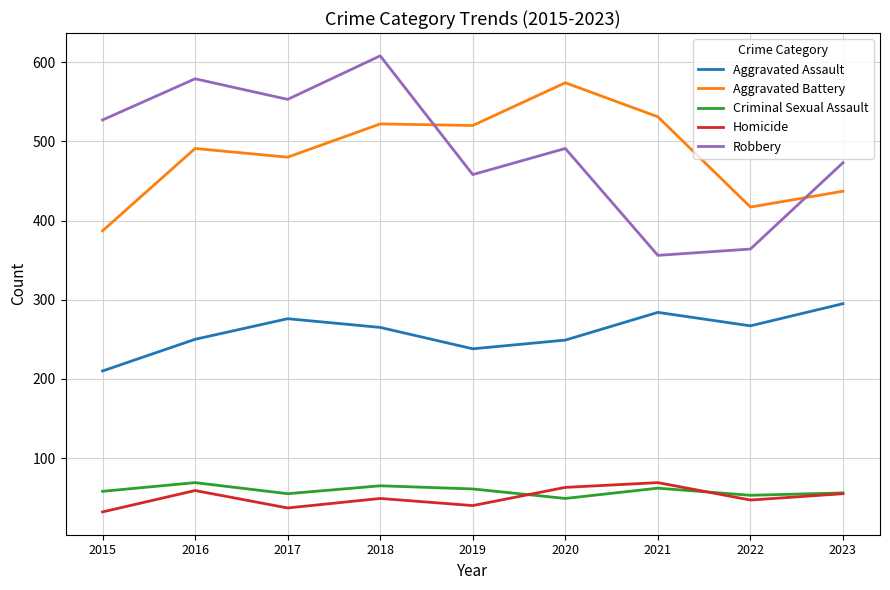

True or false: Aggravated Assault has a value of 352 at 2019.

False